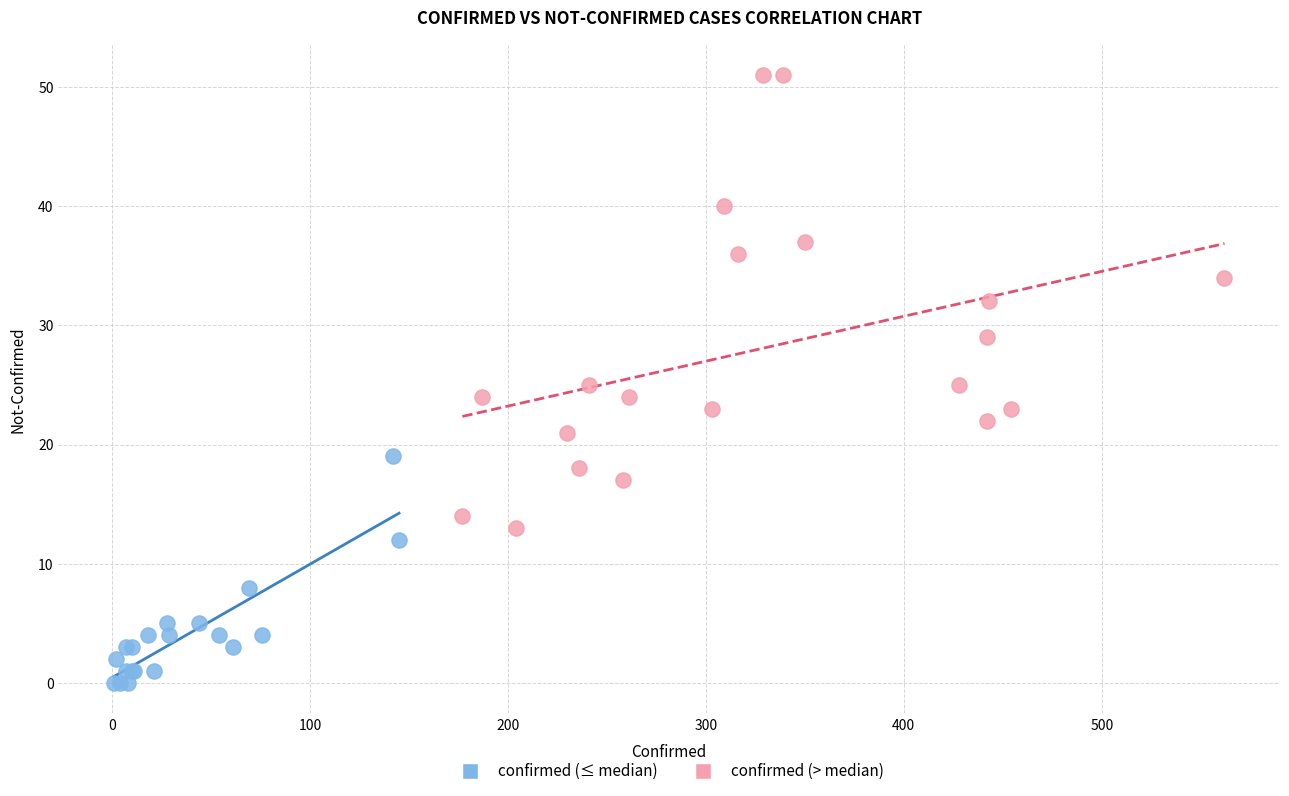

Which series reaches the minimum Y coordinate?

confirmed (≤ median)